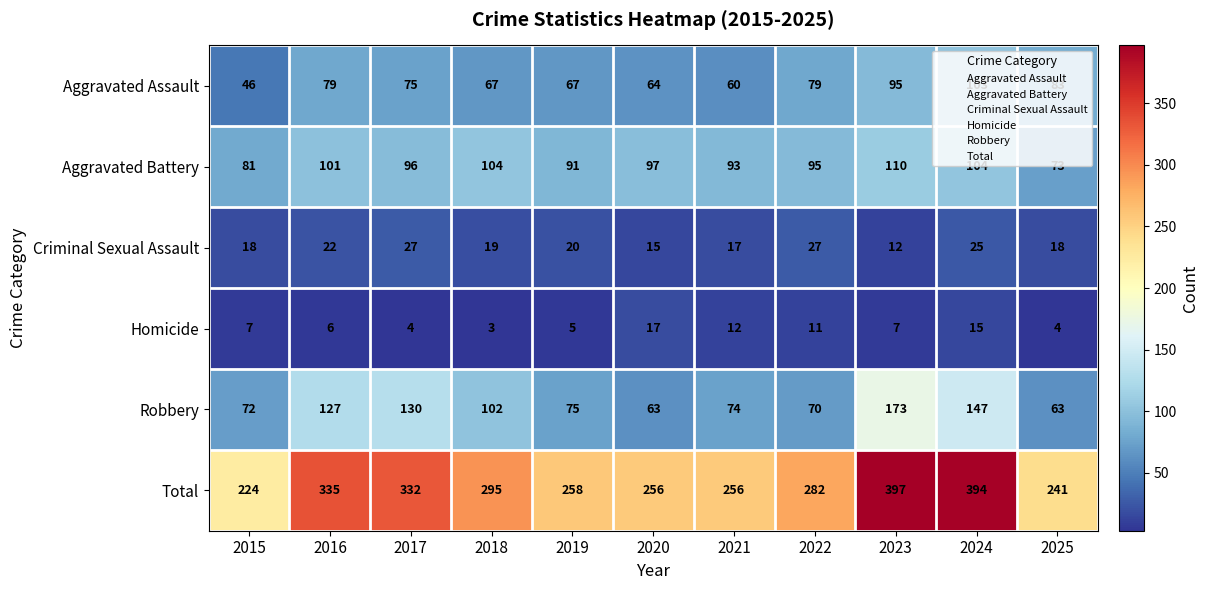

At 2015, list the series in order from smallest to largest.

Homicide, Criminal Sexual Assault, Aggravated Assault, Robbery, Aggravated Battery, Total